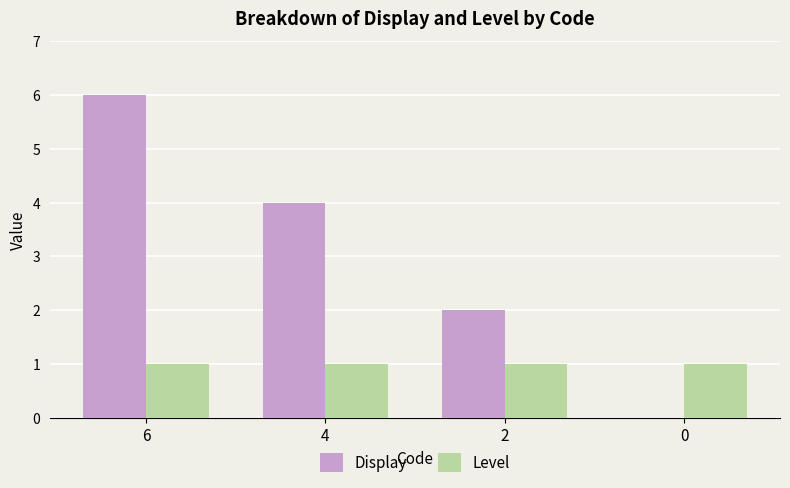

Is the value of Display at 6 greater than the value of Level at 2?

Yes